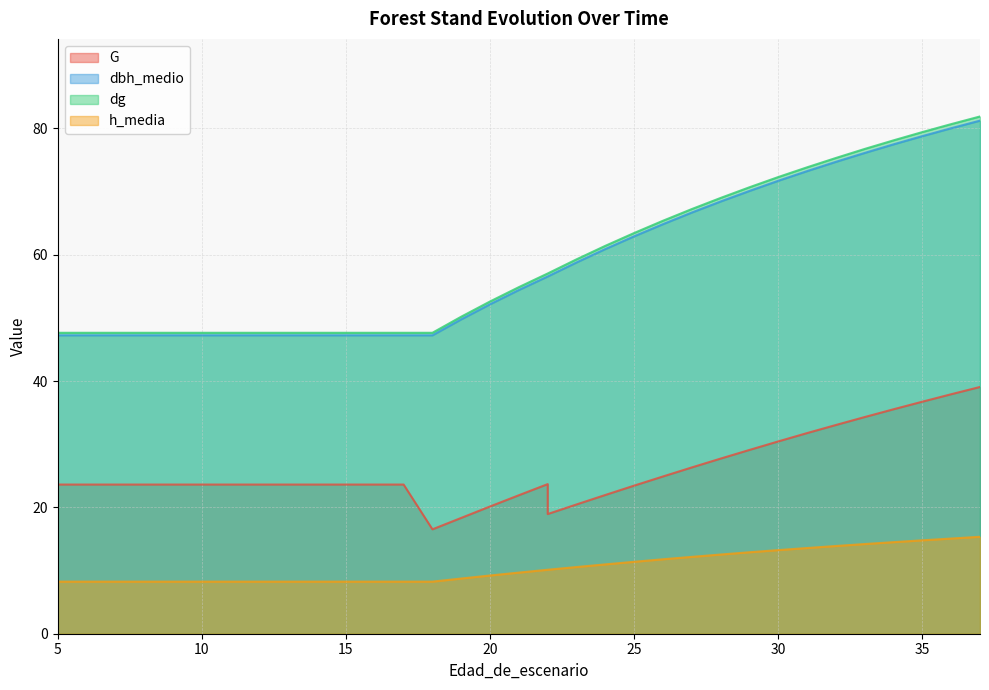

True or false: h_media and G cross at least once.

False